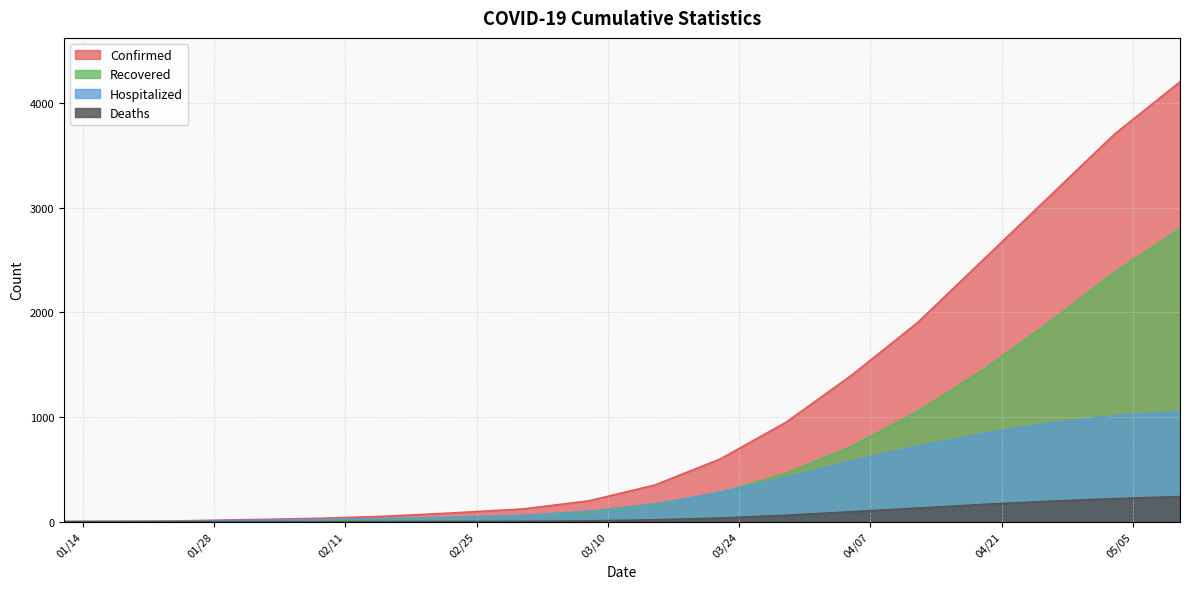

What is the difference between the maximum and second lowest values in the Confirmed series?

4198